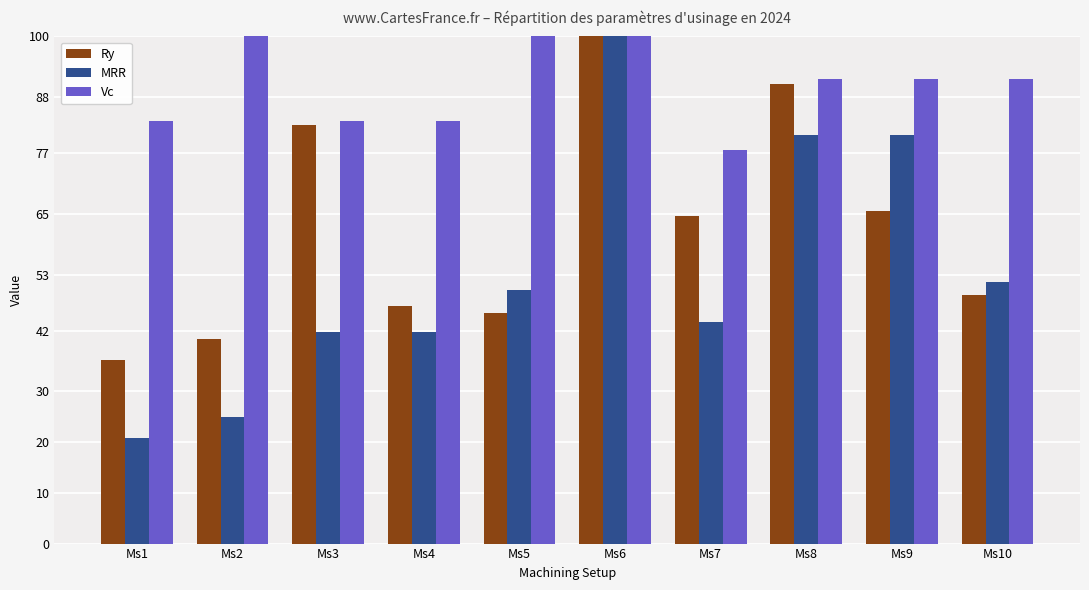

What is the spread (max minus min) of values at Ms7?

34.0